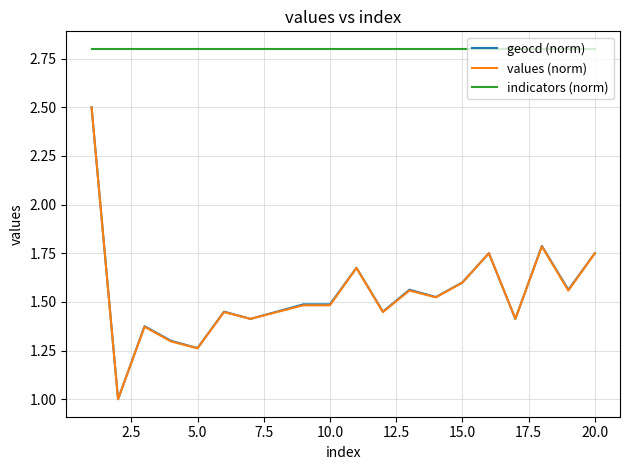

True or false: indicators (norm) and values (norm) intersect in this chart.

False